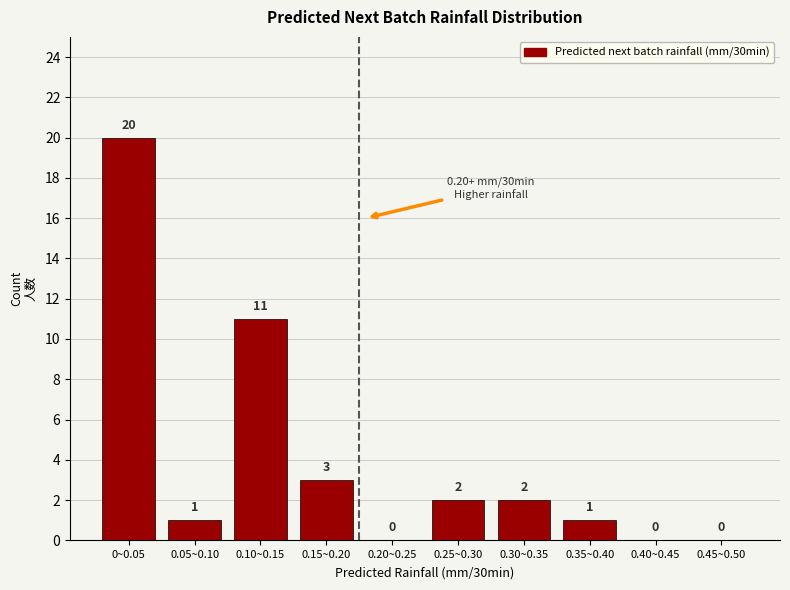

Reading left to right, list all the values displayed in this chart.

0~0.05=20	0.05~0.10=1	0.10~0.15=11	0.15~0.20=3	0.20~0.25=0	0.25~0.30=2	0.30~0.35=2	0.35~0.40=1	0.40~0.45=0	0.45~0.50=0